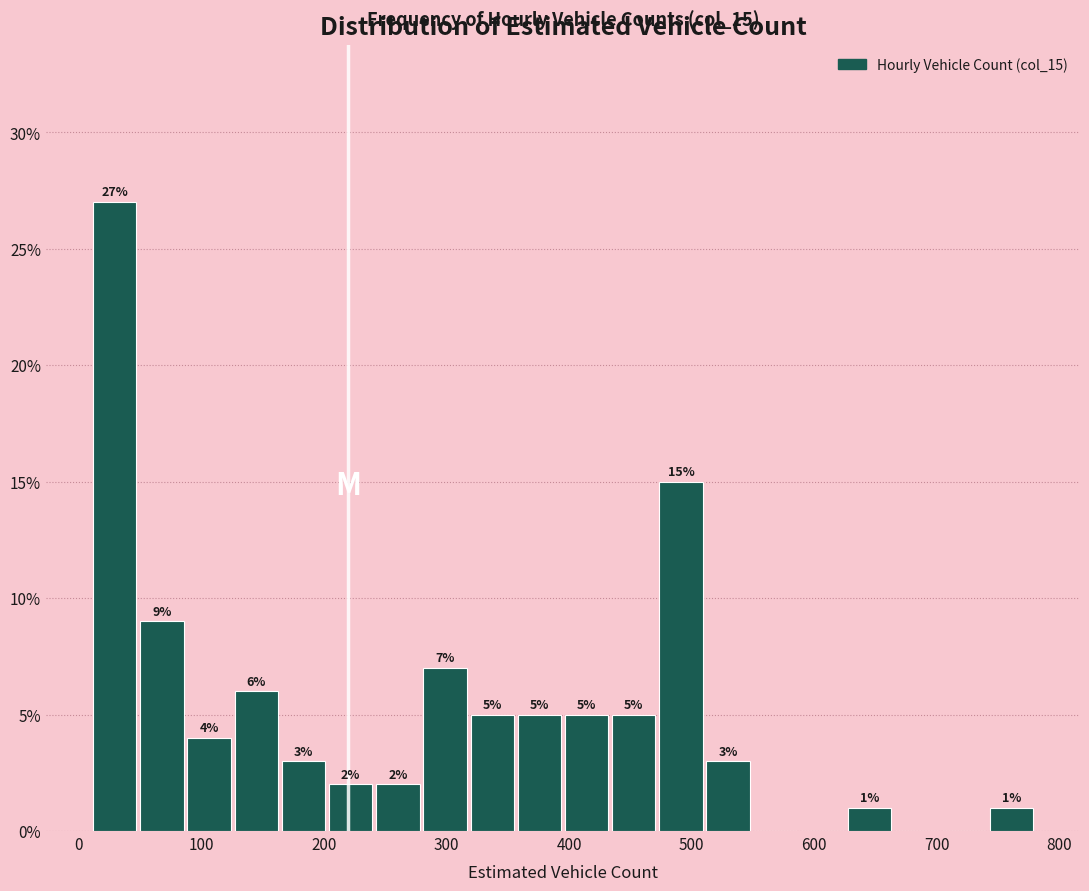

Around what value on the x-axis is the tallest bar? Give the approximate position of its centre, as read against the axis.

30